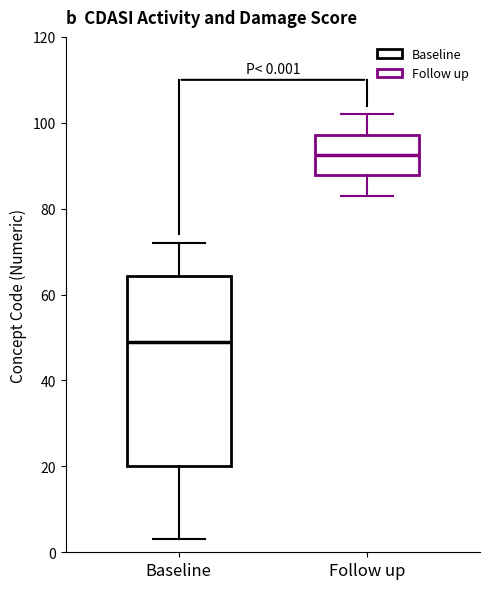

Which box is the tallest, from its lower edge to its upper edge?

Baseline